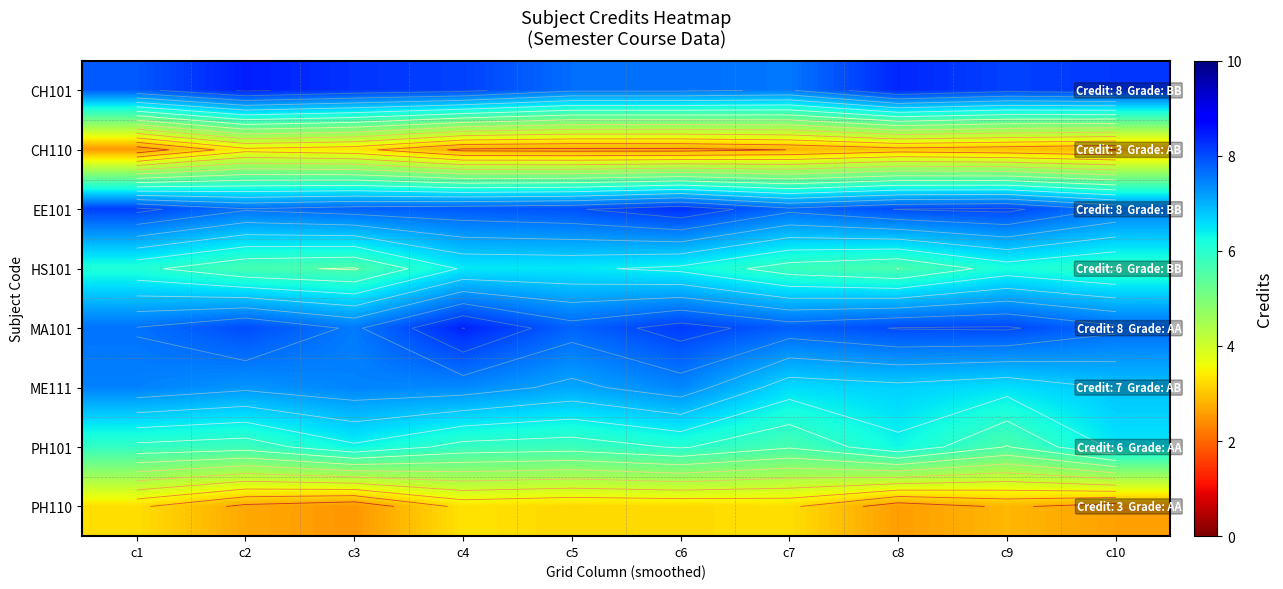

The value of PH110 at c3 is 0.5. True or false?

False